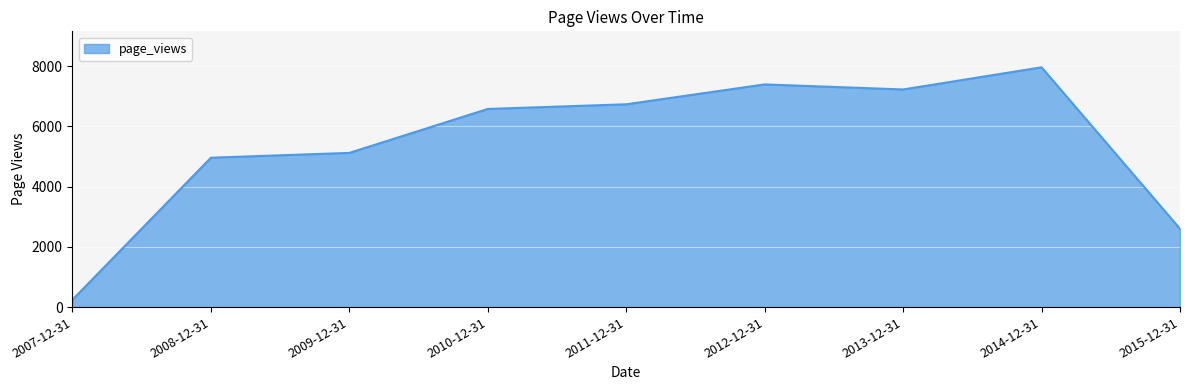

Reading left to right, transcribe all the data shown in this chart.

245	4960	5120	6579	6734	7394	7226	7962	2601